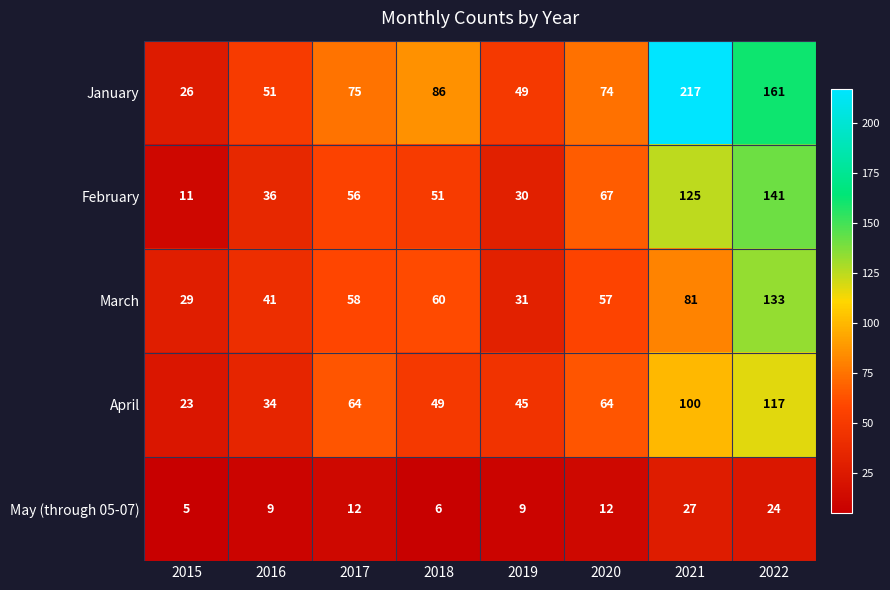

Which category has the lowest value across all series?

2015